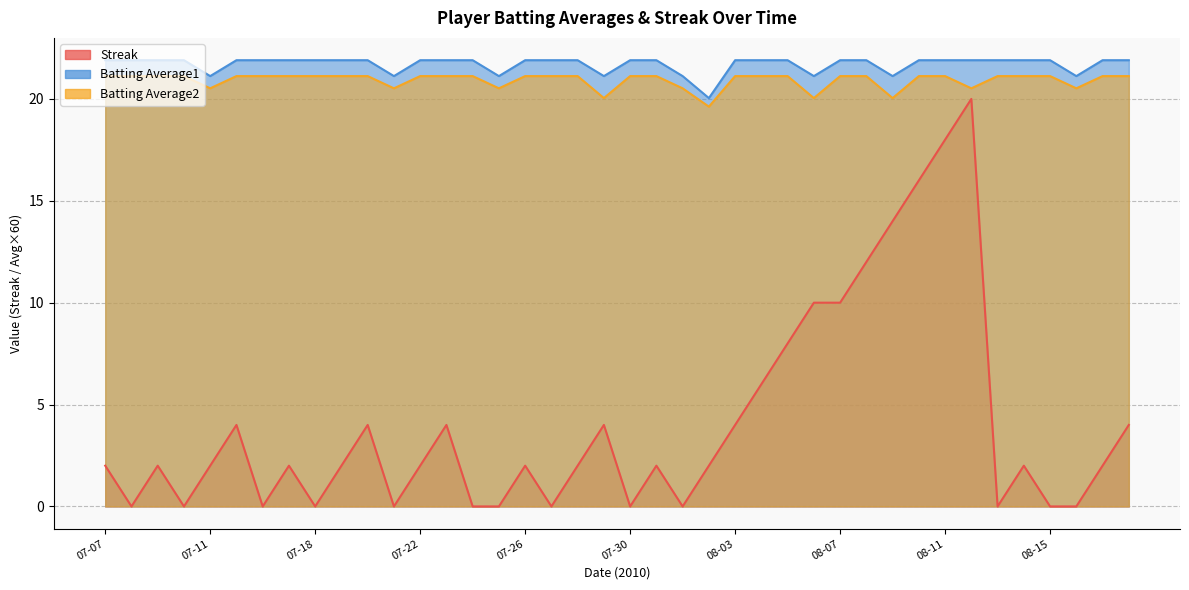

In Batting Average2, how many points are lower than both neighbors (excluding endpoints)?

9